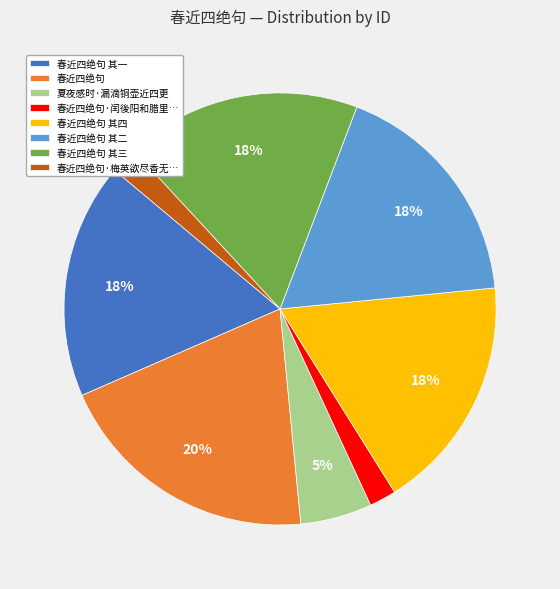

Is it true that 春近四绝句 其一 is 4% of the pie?

False